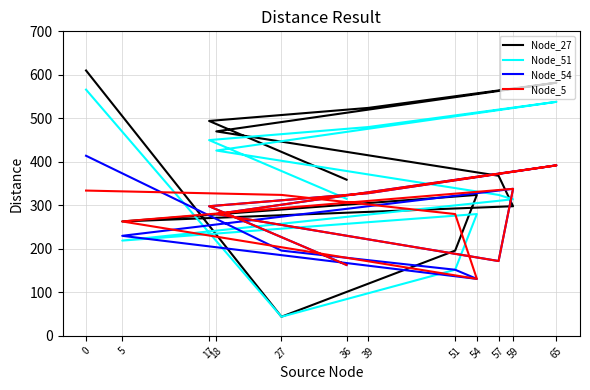

Is it true that Node_54 equals 298 at 17?

True